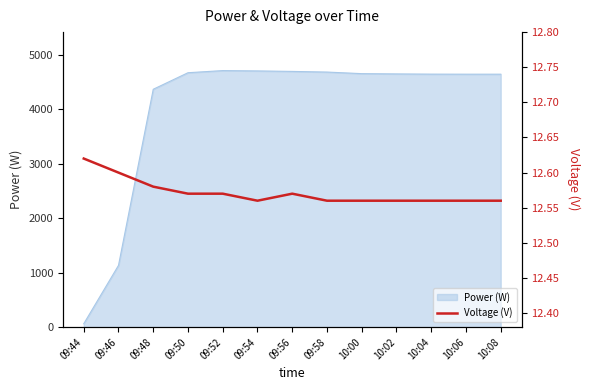

How many lines are shown in the chart?

1